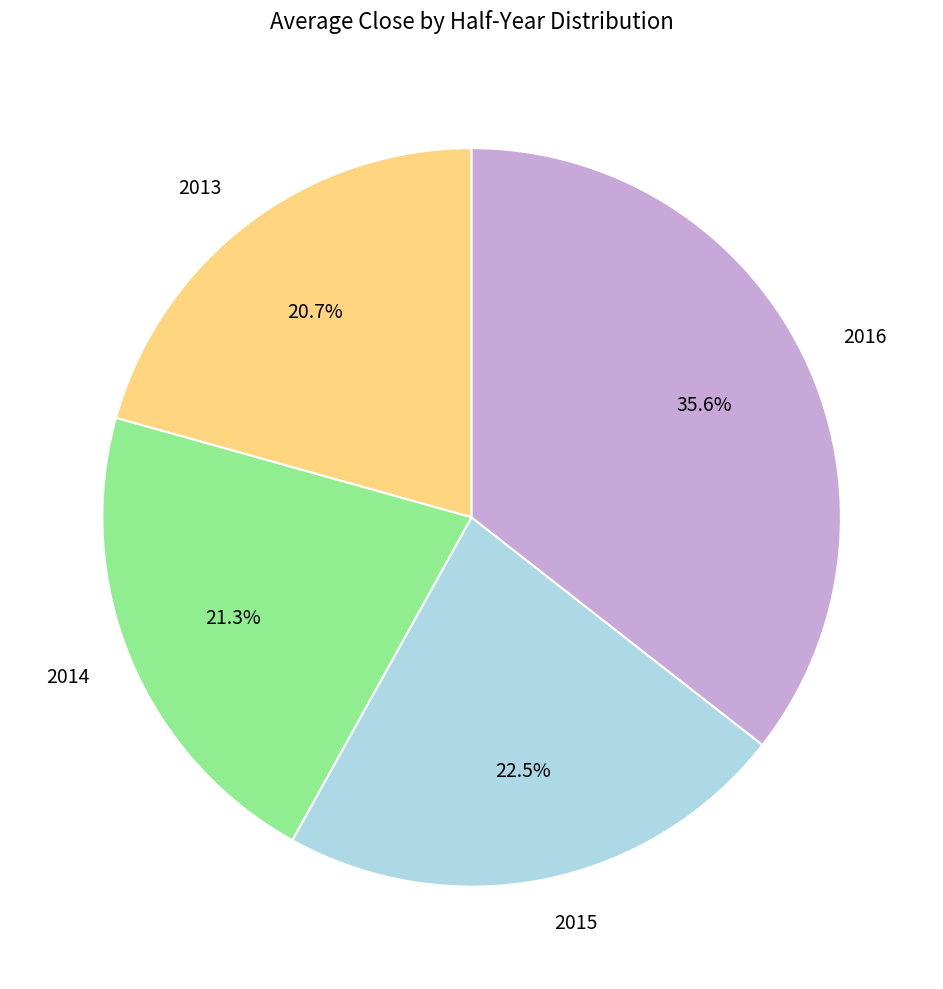

Combined, what portion of the pie is 2016 and 2013?

56.2%